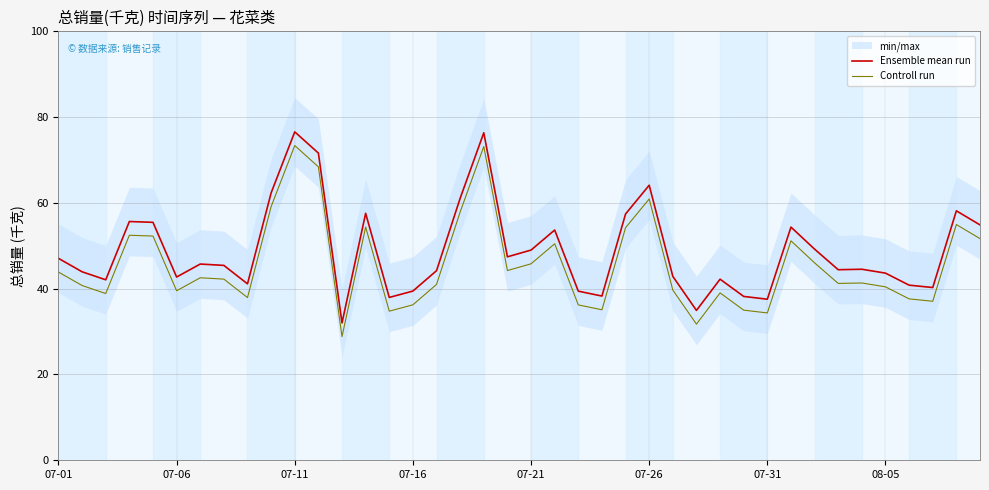

Is it true that Controll run equals 61.4 at 07-21?

False